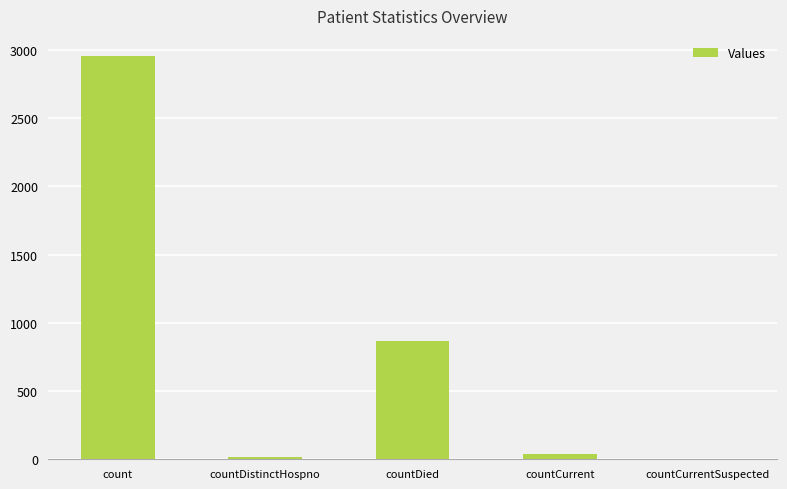

Are the bars grouped side by side (vs. stacked)?

No